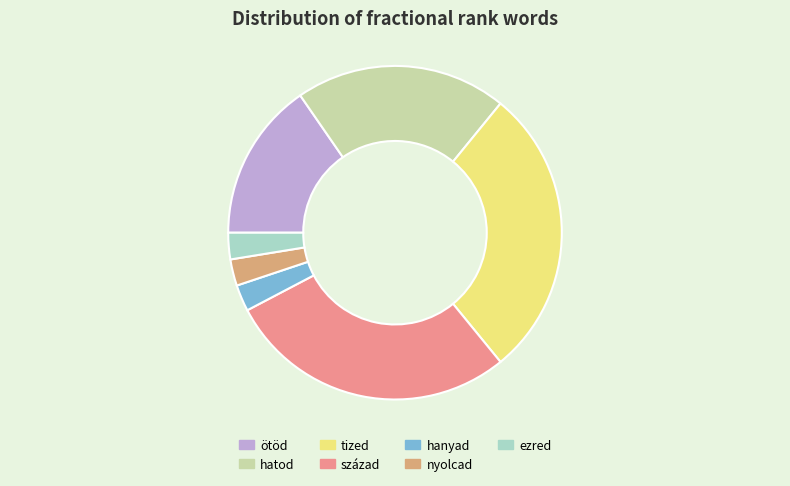

To the nearest percent, what percentage of the pie is század?

28%